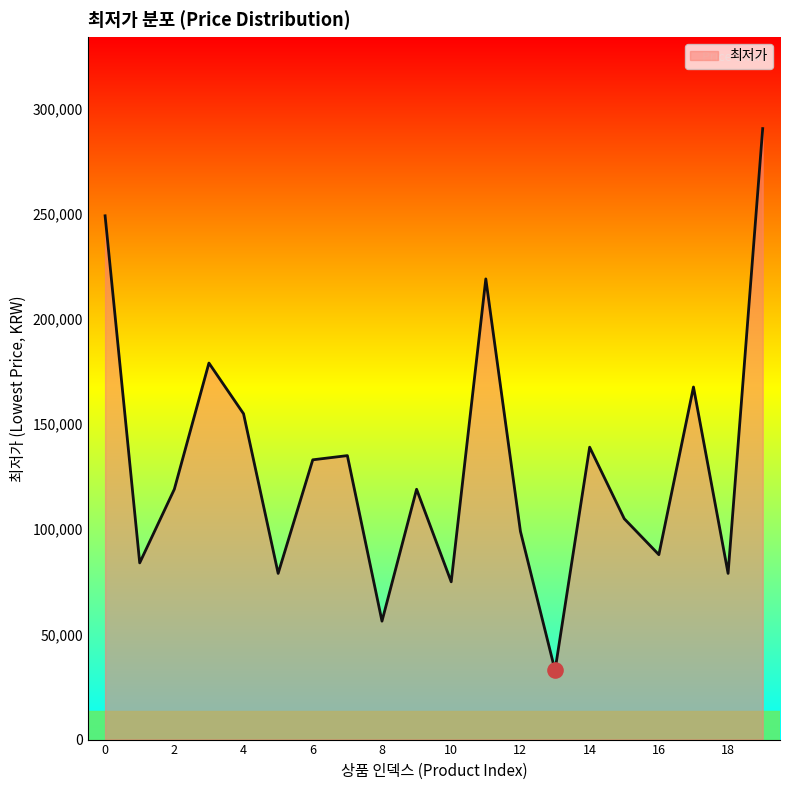

What is the maximum value shown in the chart?

290460